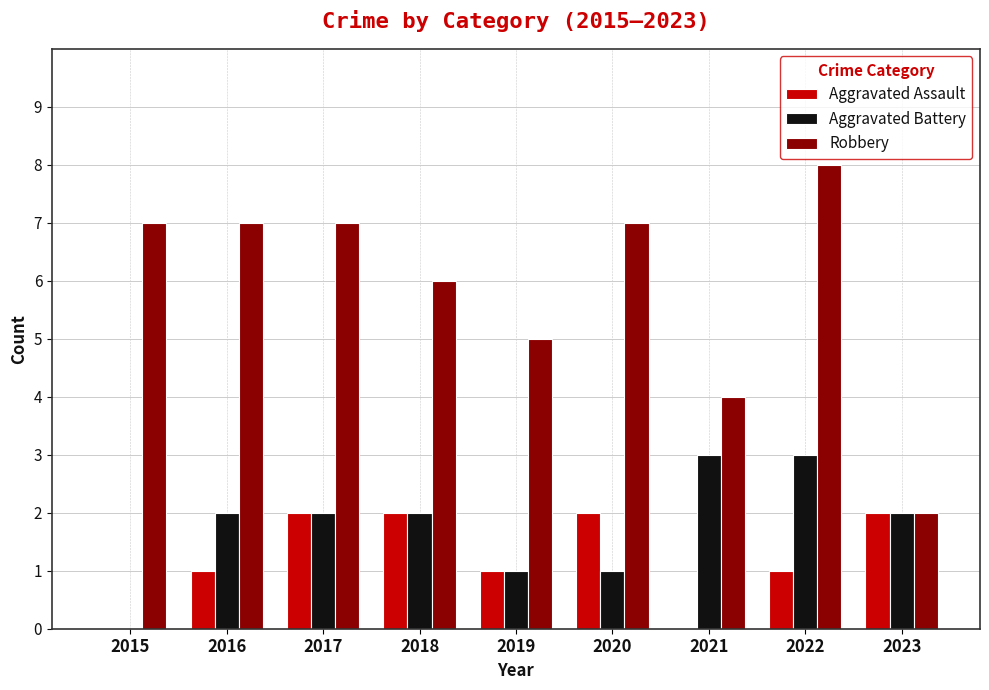

What is the total value across all series at 2019?

7